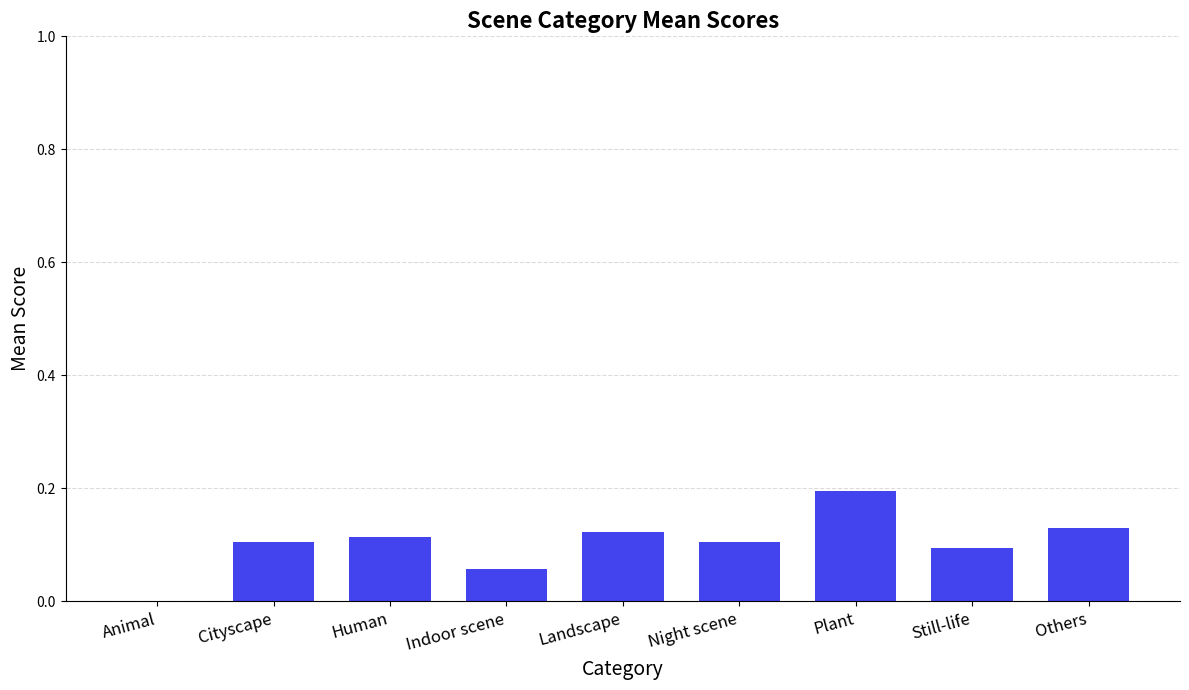

What is the change in value from Landscape to Plant?

+0.1